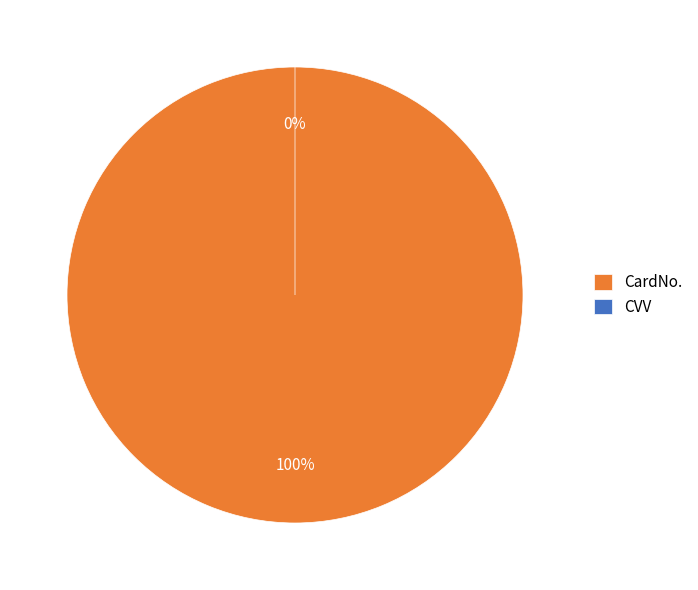

Which has a higher value, CVV or CardNo.?

CardNo.